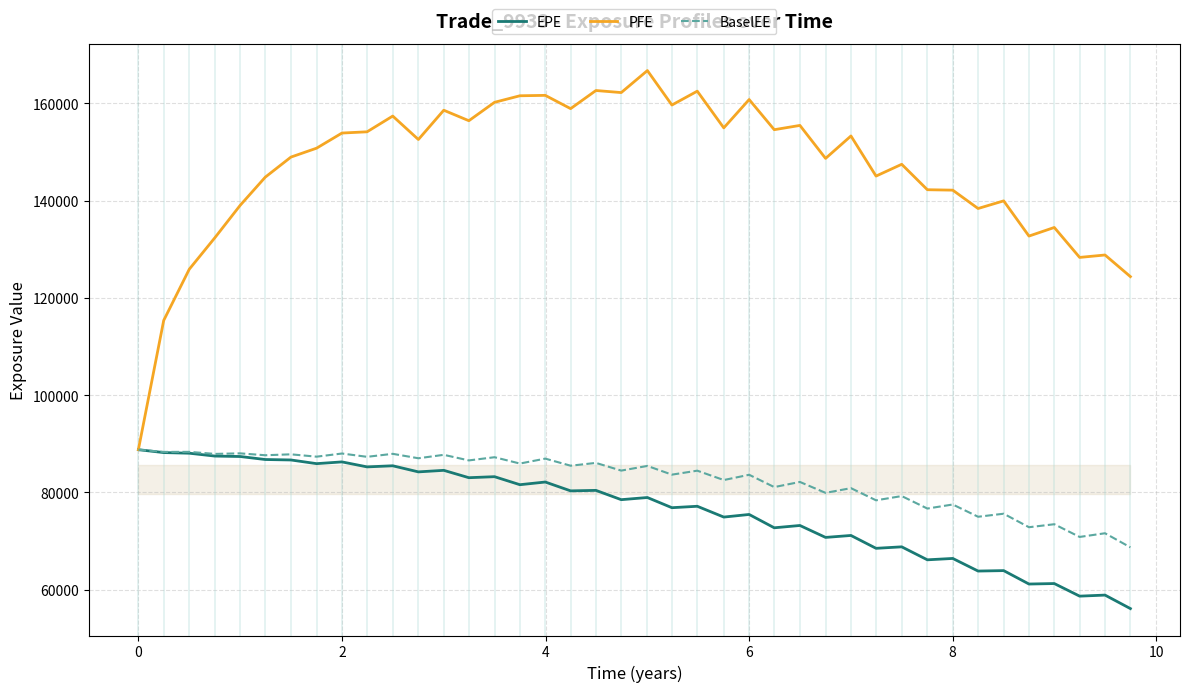

Which series has the largest total across all categories?

PFE